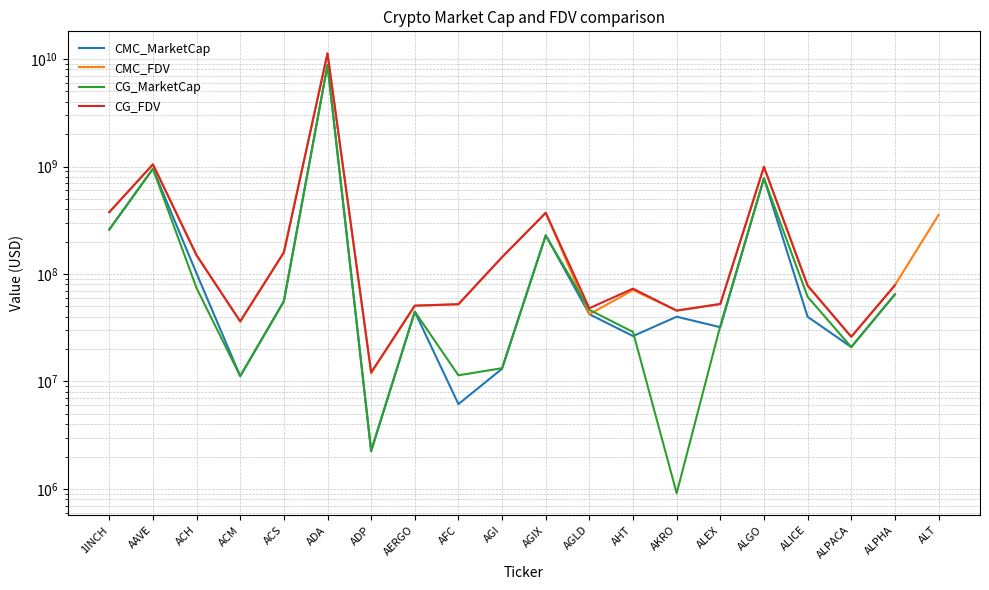

What is the approximate value of CG_MarketCap at ADA?

8798521815.0